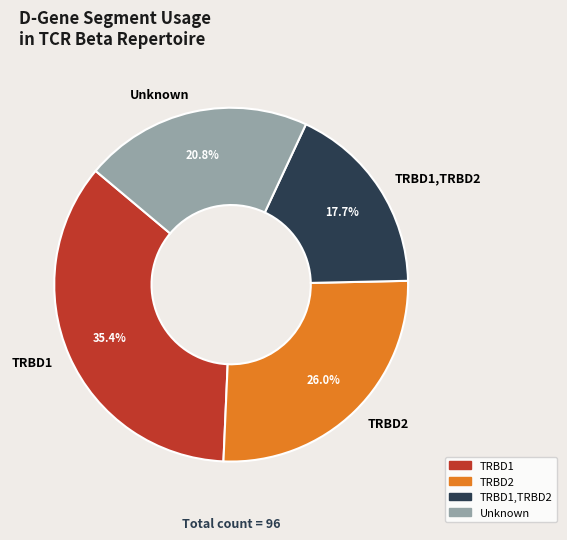

Which slice is the largest?

TRBD1